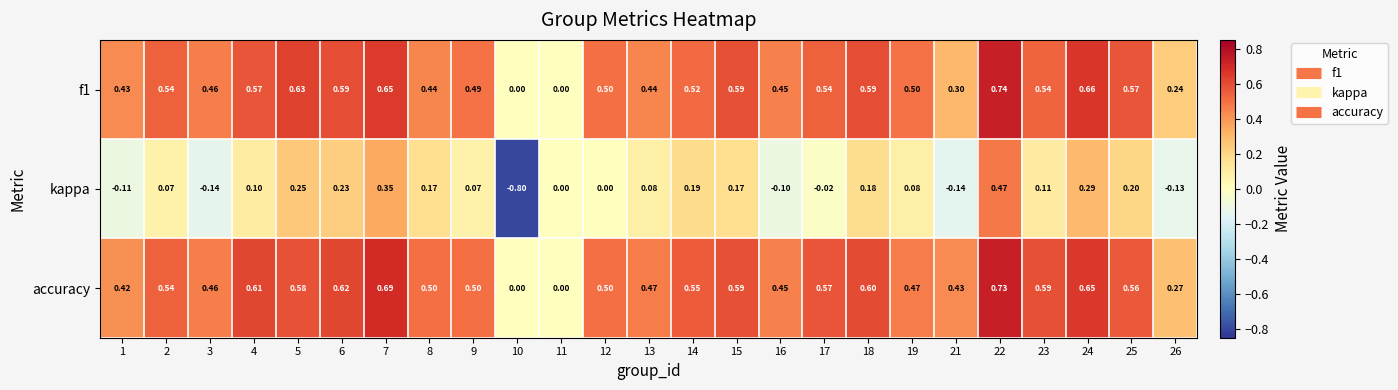

Is the value of accuracy at 16 greater than the value of kappa at 21?

Yes